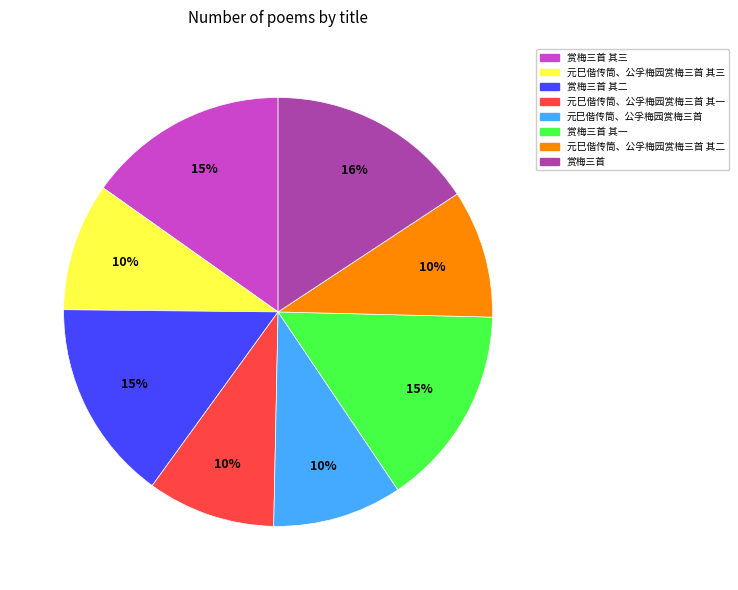

The 元巳偕传筒、公孚梅园赏梅三首 其一 slice represents 10% of the pie. True or false?

True